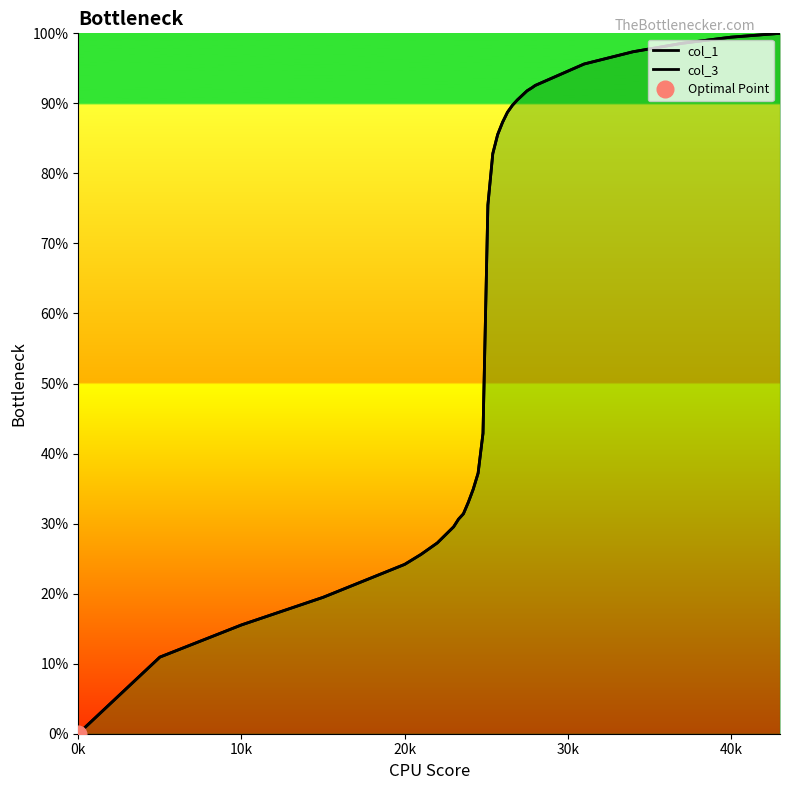

What is the sum of all col_1 values?

1821.4